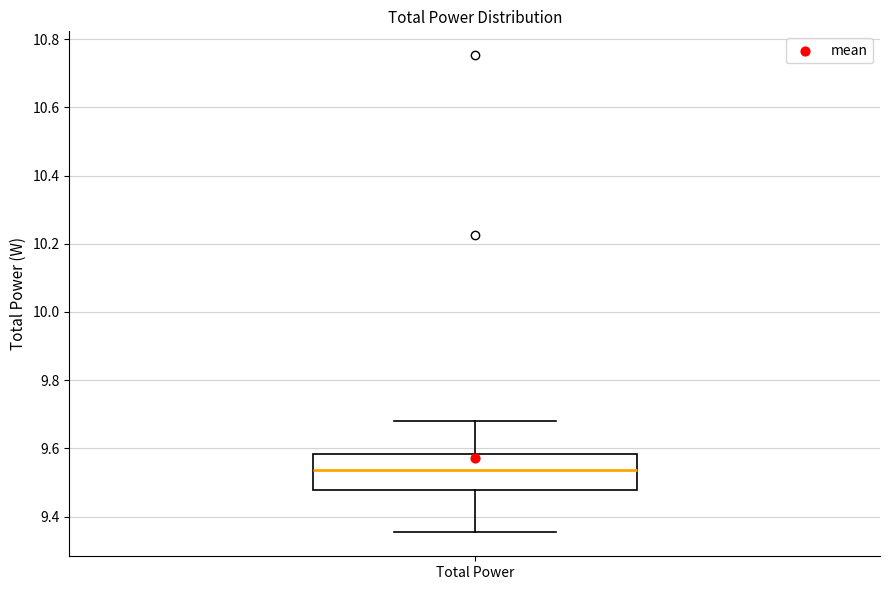

Read this box plot against the y-axis: the position of the median line, the range covered by the box, and the ends of both whiskers. The values are not printed on the chart, so give them approximately, as read against the axis.

median 9.54, box 9.48 to 9.58, whiskers 9.36 to 9.68